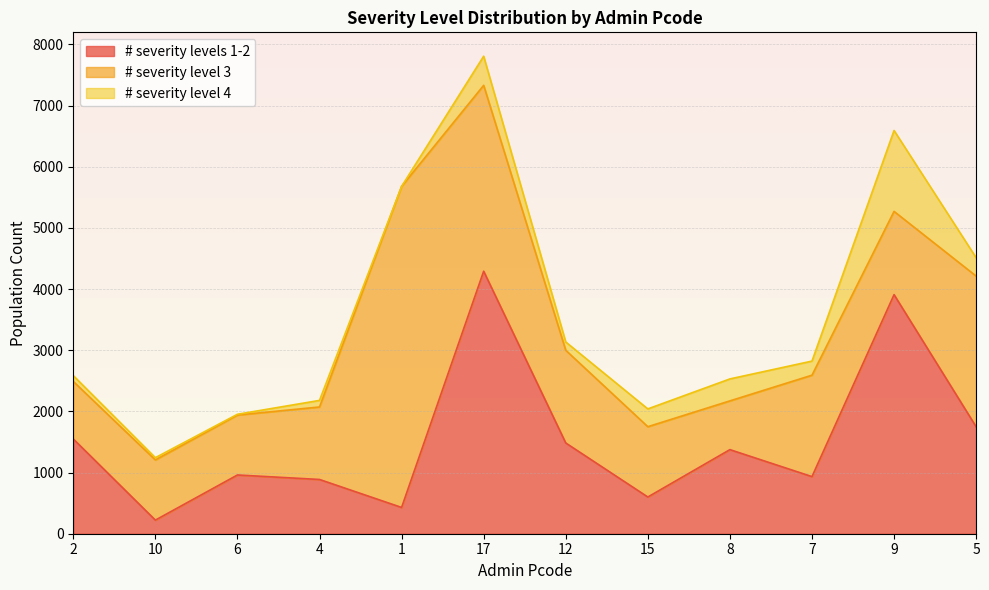

List the series in order of their overall mean, lowest first.

# severity level 4, # severity levels 1-2, # severity level 3